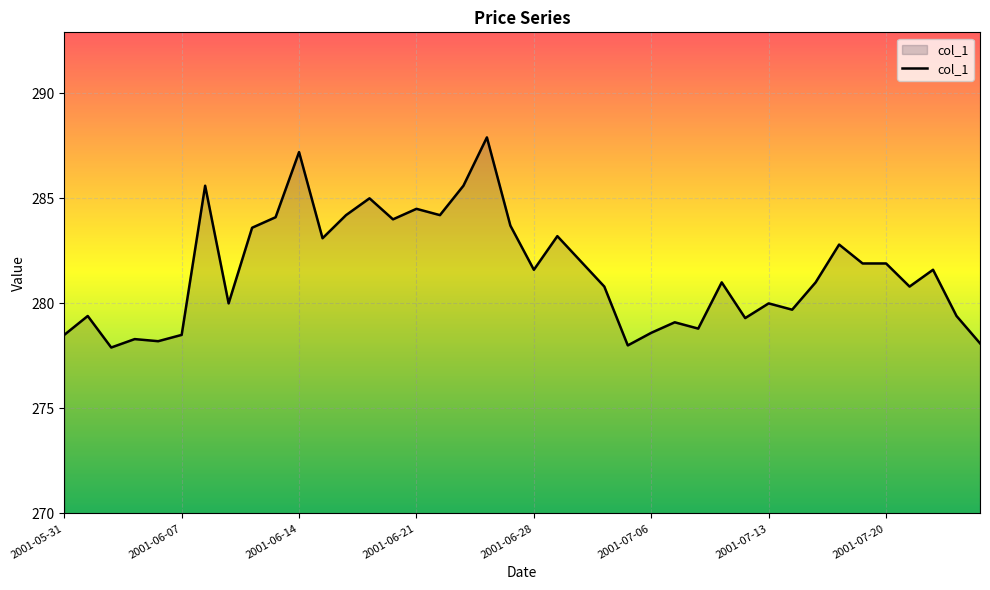

What is the greatest value displayed?

287.9